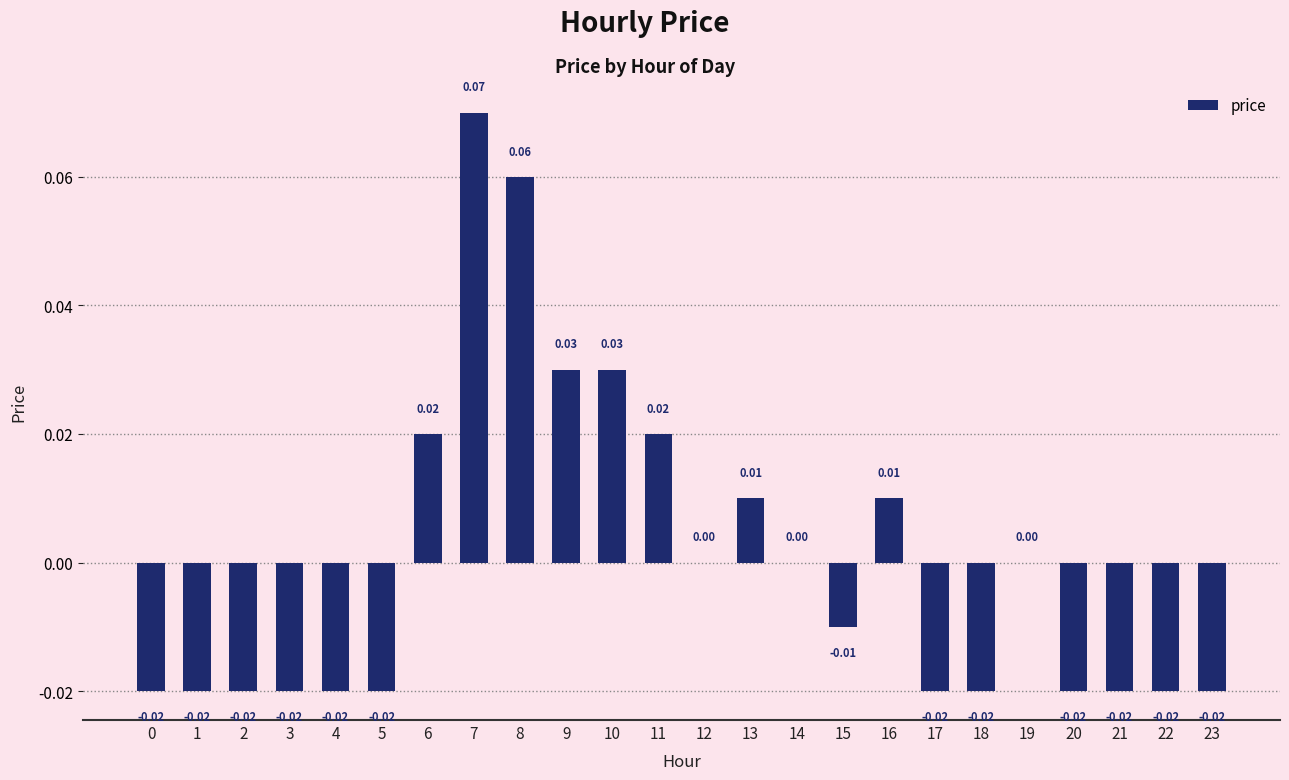

How many categories are shown in the chart?

24